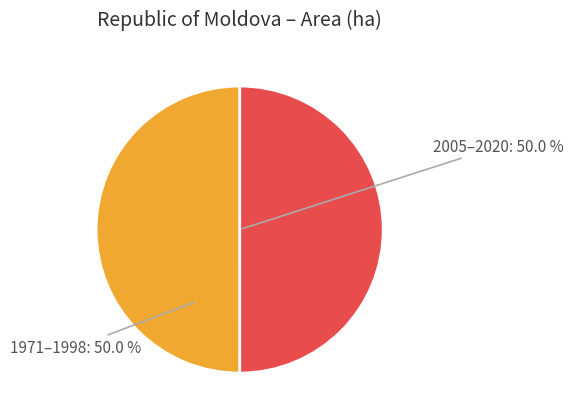

Do 2005–2020 and 1971–1998 together represent more than half of the pie?

Yes